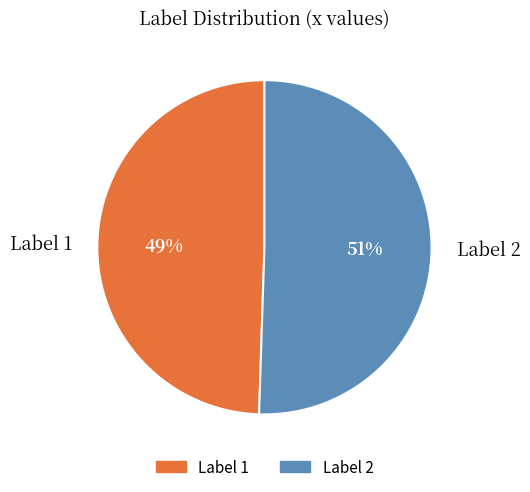

Count the number of slices in the pie.

2